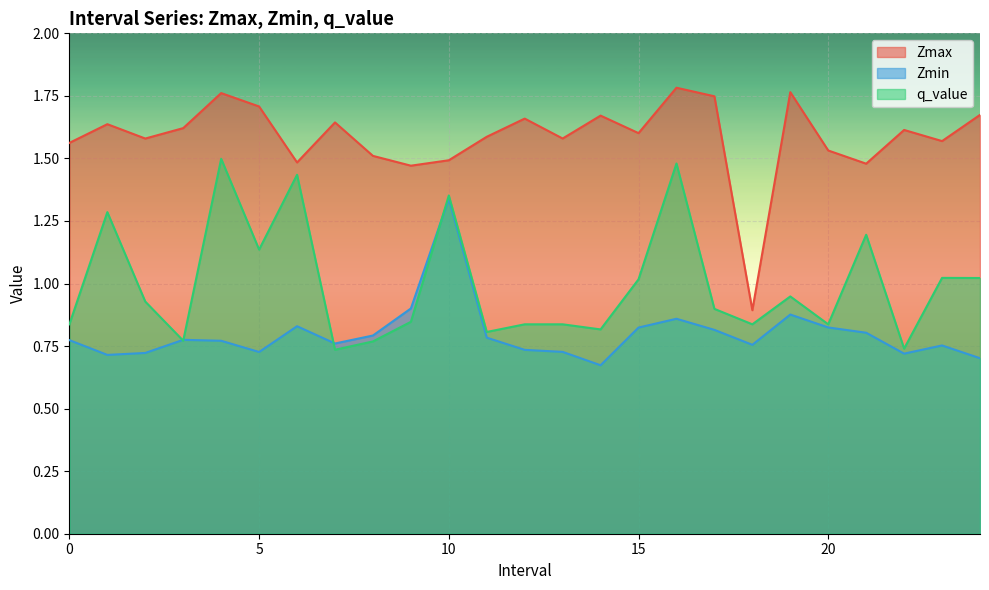

True or false: Zmin and Zmax intersect in this chart.

False